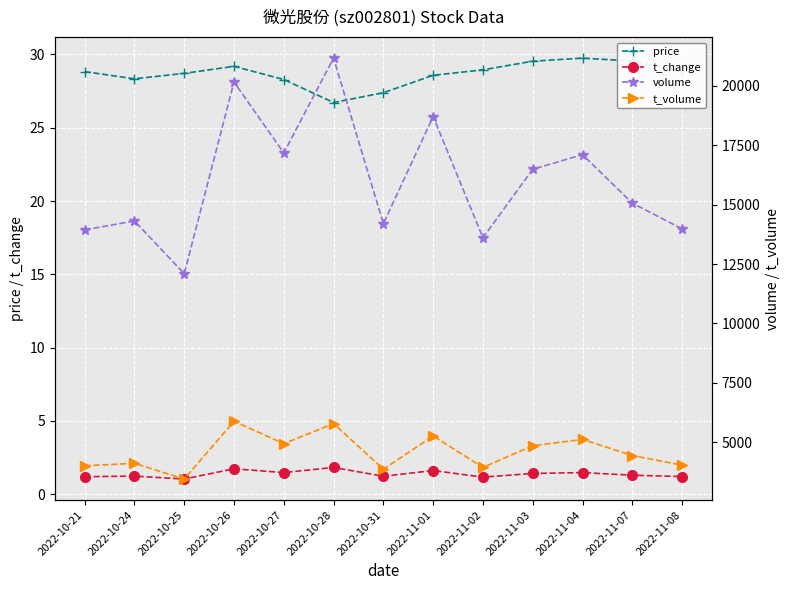

Reading left to right, what are all the values shown in this chart?

price: 28.8	28.3	28.7	29.2	28.3	26.7	27.4	28.6	28.9	29.5	29.8	29.6	28.8
t_change: 1.2	1.2	1.0	1.7	1.5	1.8	1.2	1.6	1.2	1.4	1.5	1.3	1.2
volume: 13937.0	14312.0	12096.0	20160.0	17176.0	21165.0	14197.0	18705.0	13605.0	16488.0	17103.0	15062.0	13979.0
t_volume: 4007.0	4114.0	3452.0	5881.0	4941.0	5785.0	3865.0	5264.0	3942.0	4855.0	5119.0	4440.0	4037.0